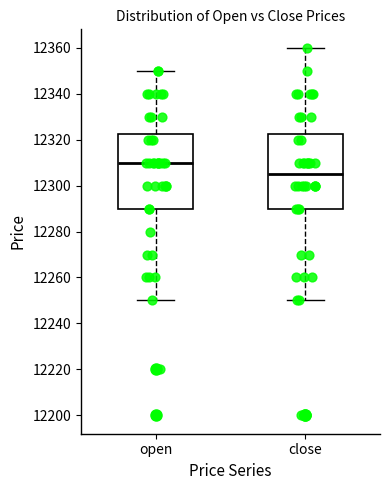

Reading left to right, read every box against the y-axis: the position of its median line, the range the box covers, and the ends of its whiskers. The values are not printed on the chart, so give them approximately, as read against the axis.

open: median 12310, box 12290 to 12322, whiskers 12250 to 12350
close: median 12306, box 12290 to 12322, whiskers 12250 to 12360